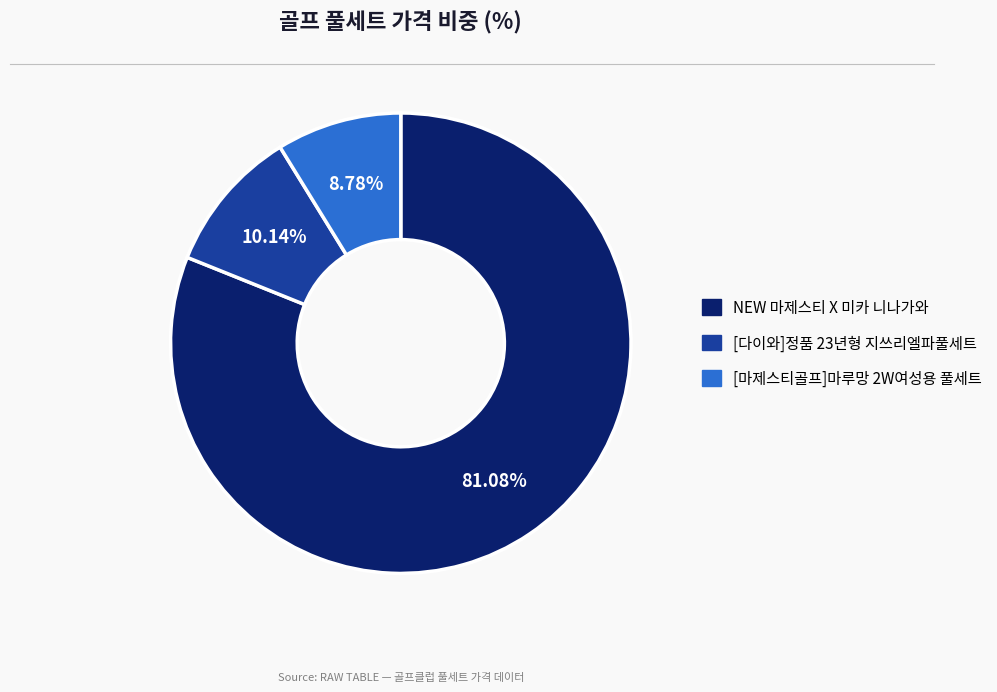

To the nearest percent, what is the difference between the largest and smallest slice percentages?

72%